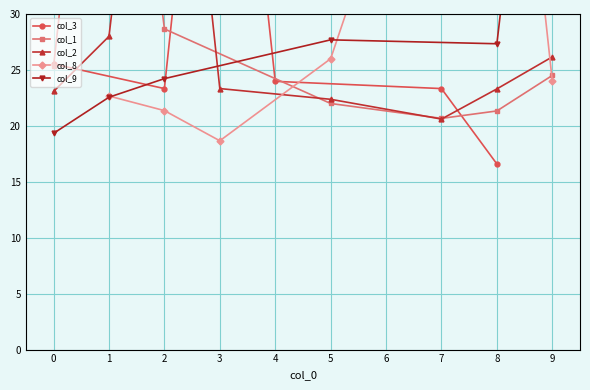

Is the value of col_1 at 3 greater than the value of col_2 at 7?

No